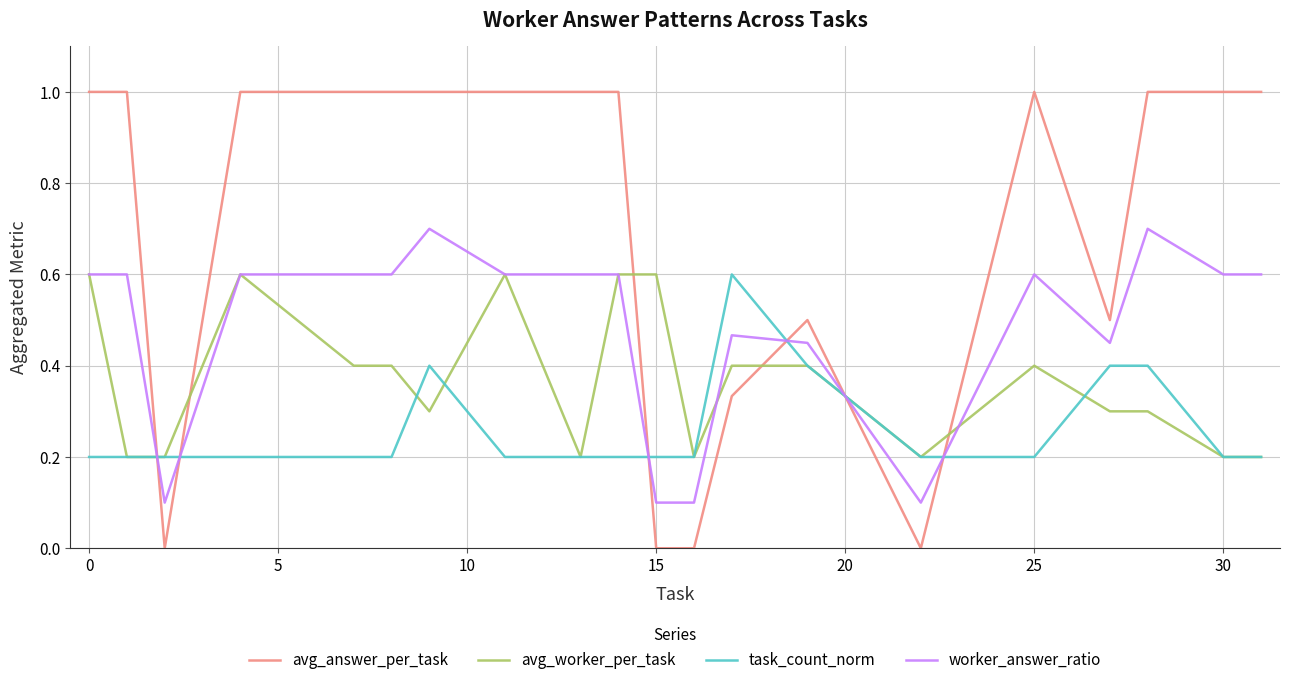

Which series has the largest total across all categories?

avg_answer_per_task